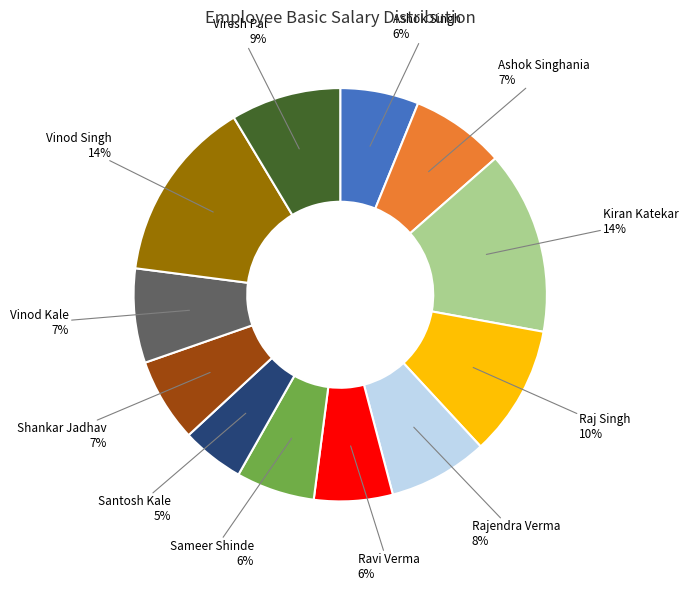

Is there a majority slice in this chart?

No